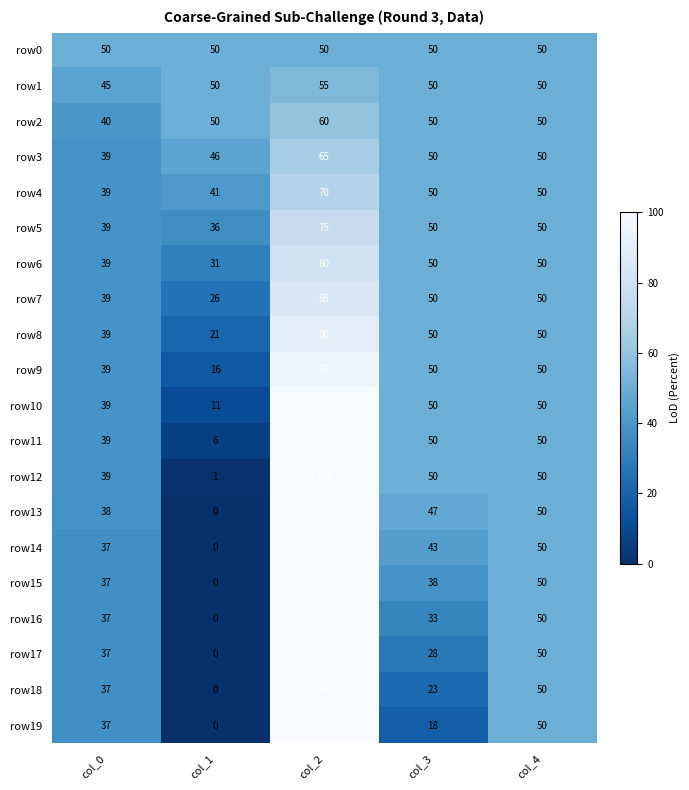

What is the difference between the second highest and second lowest values in the row4 series?

9